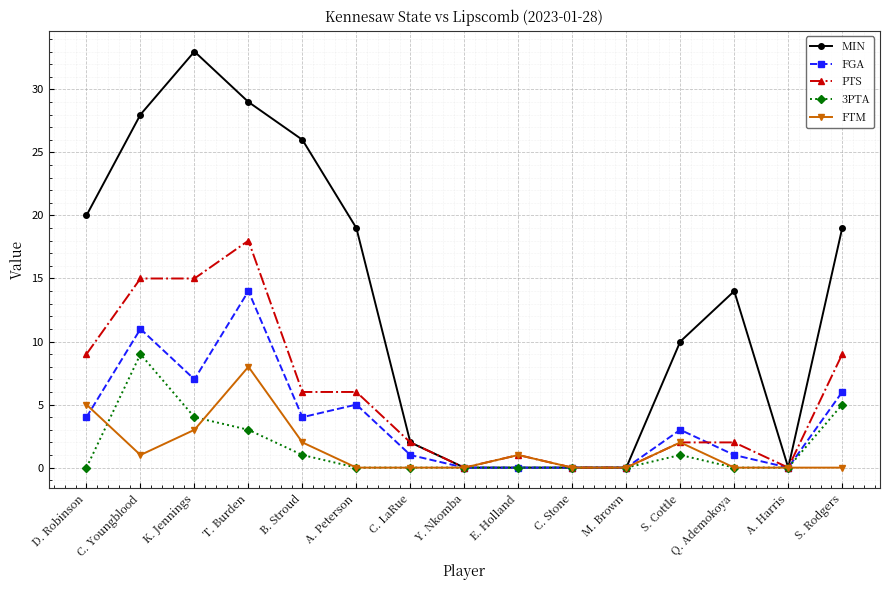

Is it true that PTS equals 6 at B. Stroud?

True